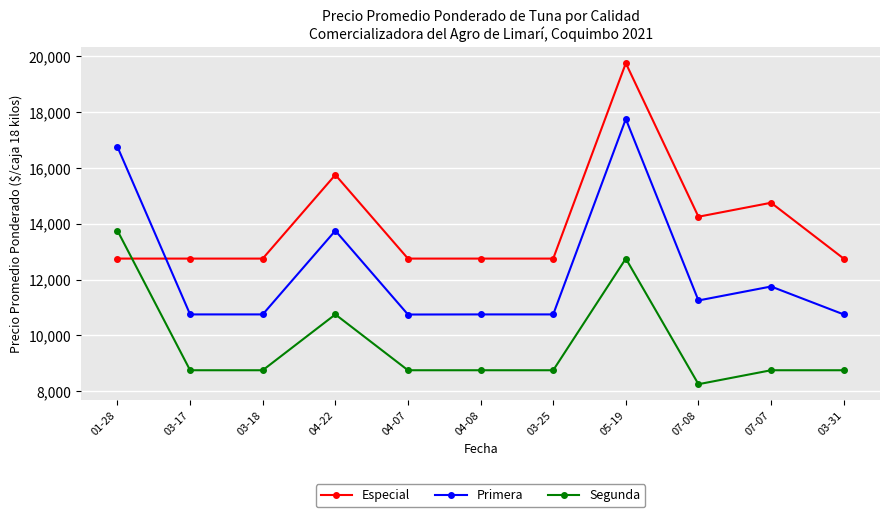

What is the difference between the highest and lowest values at 04-22?

5000